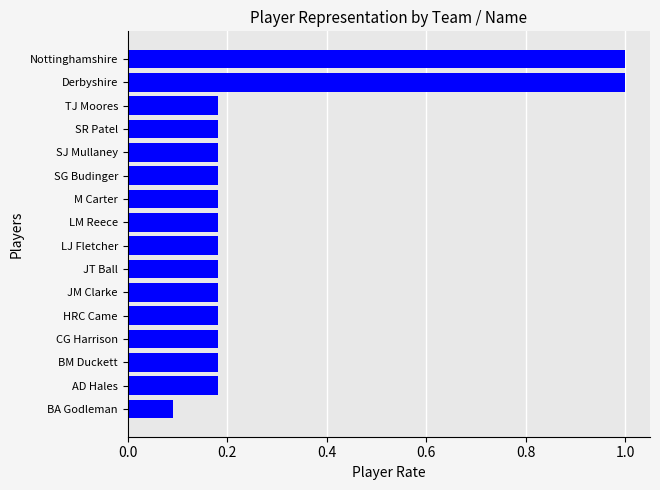

What is the approximate value at Derbyshire?

1.0